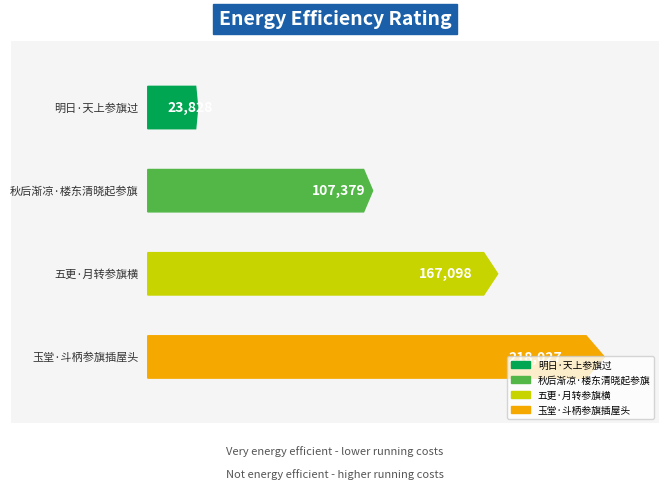

What is the label of the 4th bar from the left?

玉堂·斗柄参旗插屋头